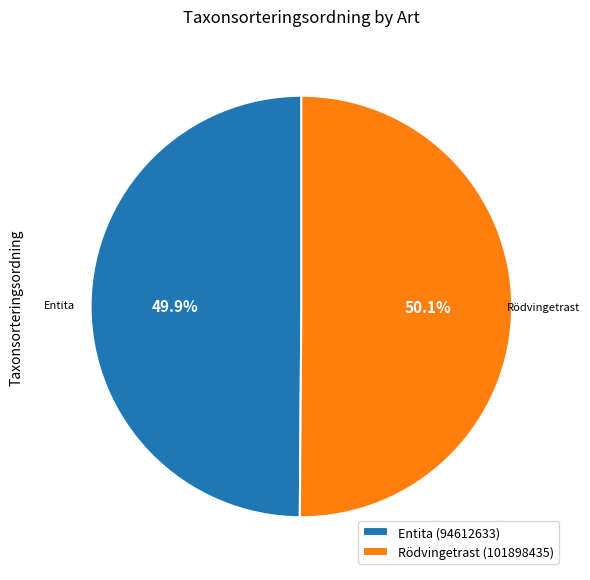

To the nearest percent, what is the average slice percentage?

50%